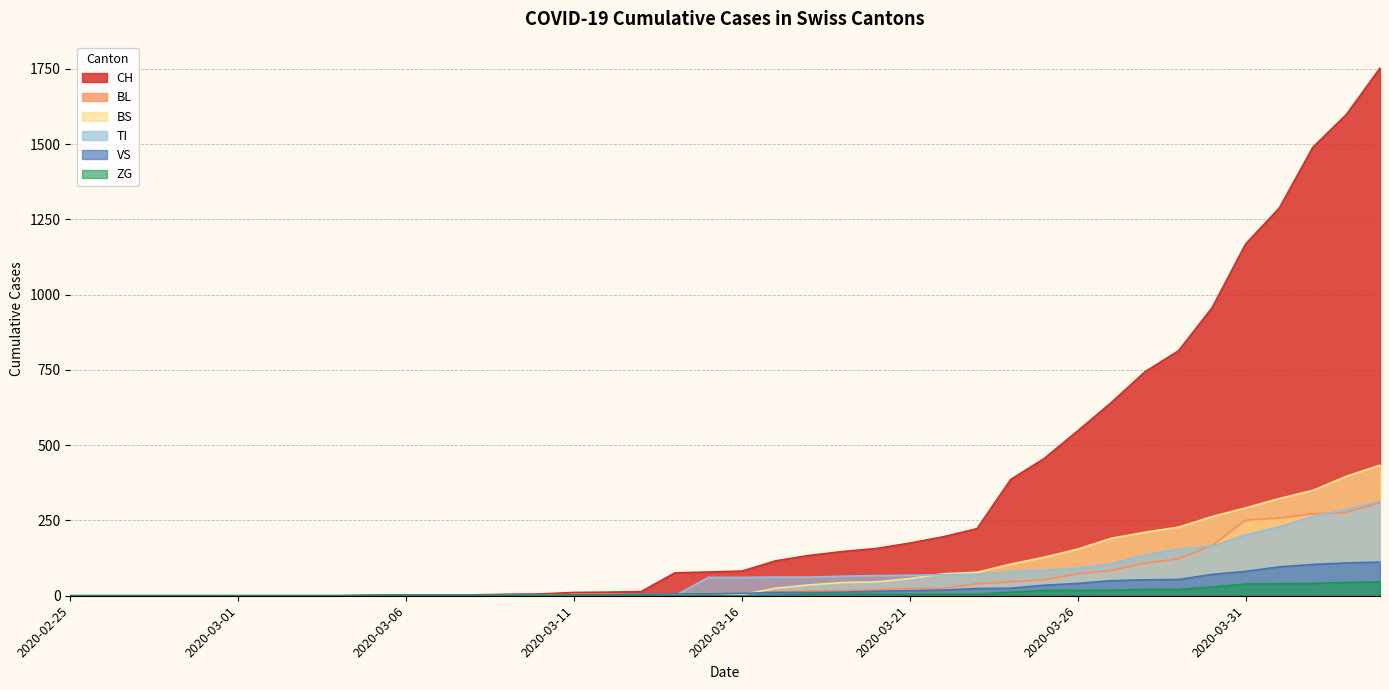

Does the chart display data point markers on the line(s)?

No